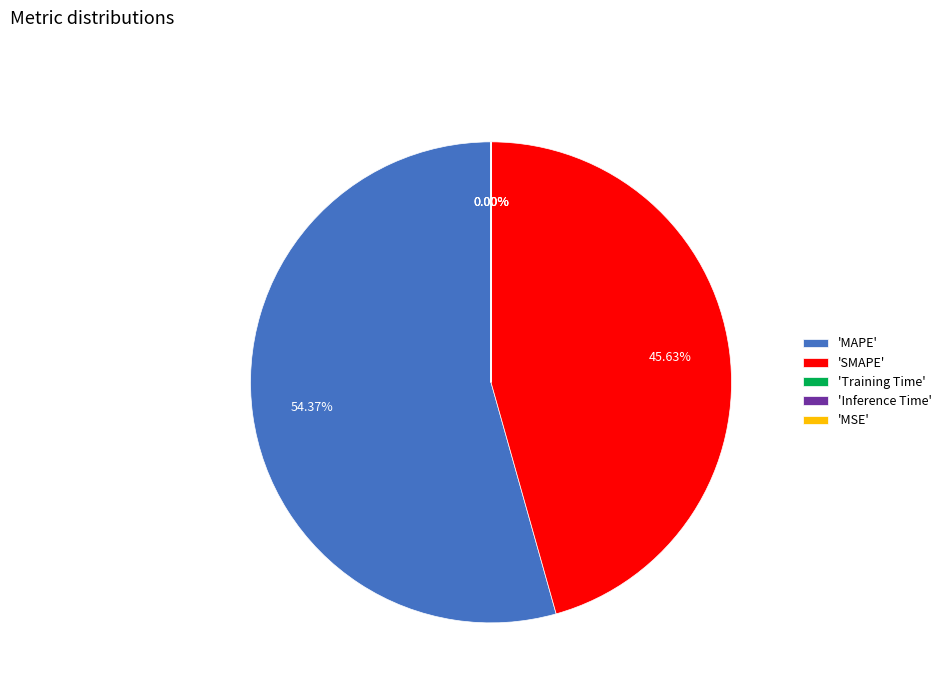

What is the majority slice?

'MAPE'